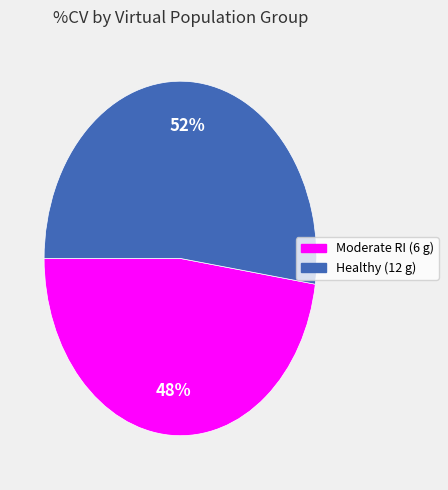

To the nearest percent, what is the average slice percentage?

50%